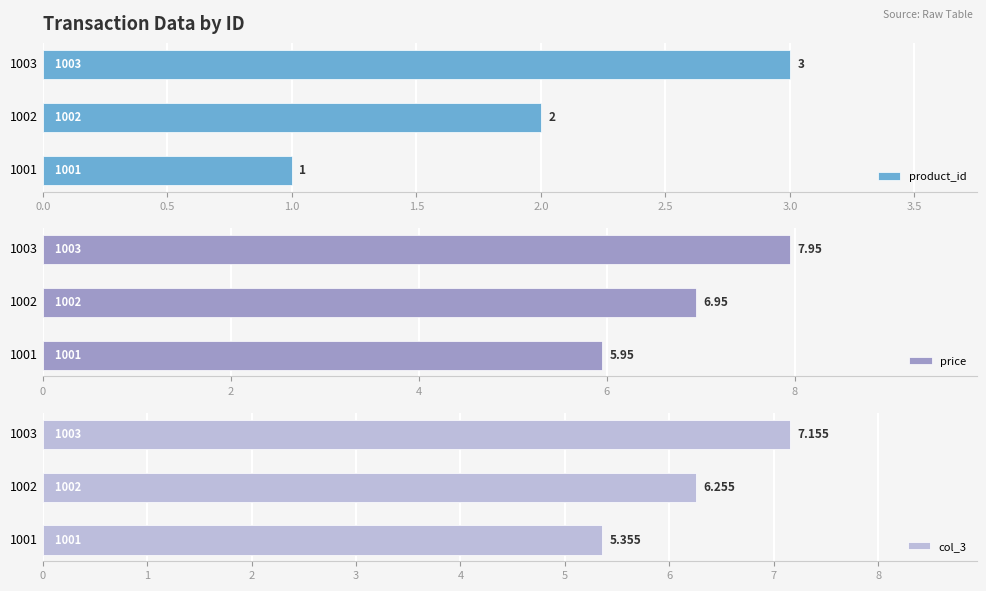

What is the sum of all price values?

20.9